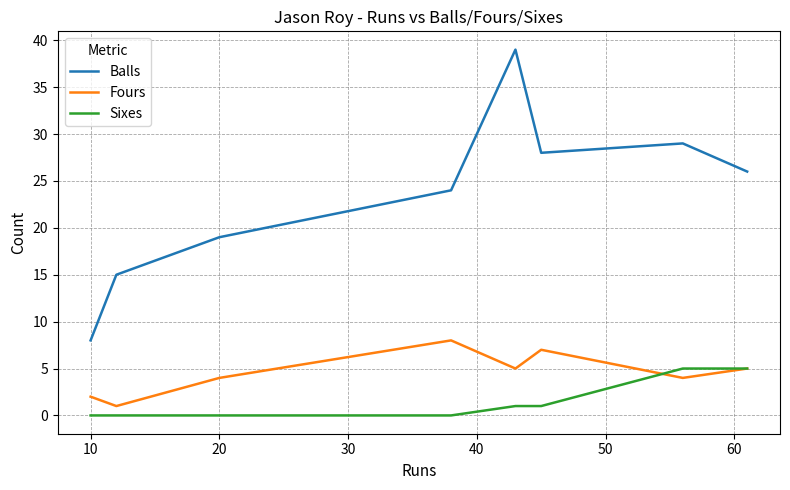

Which series has the largest range (max minus min)?

Balls